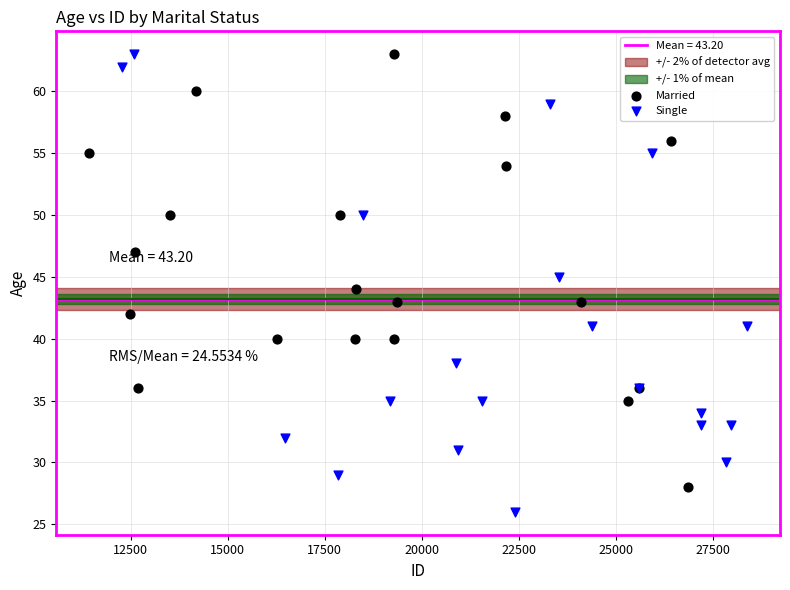

Which series contains the lowest Y value?

Single